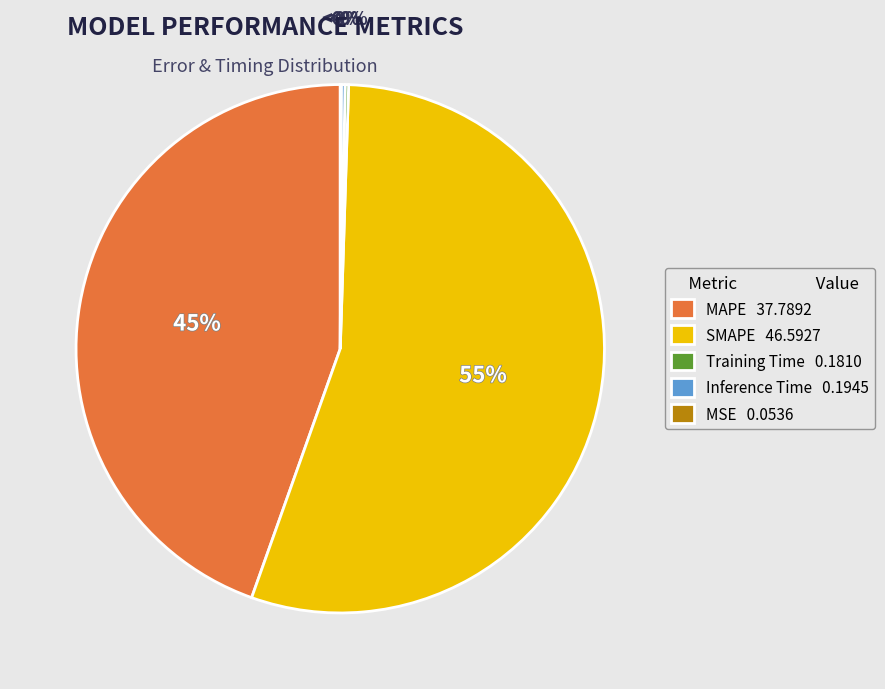

Between SMAPE 46.5927 and MAPE 37.7892, which is larger?

SMAPE 46.5927